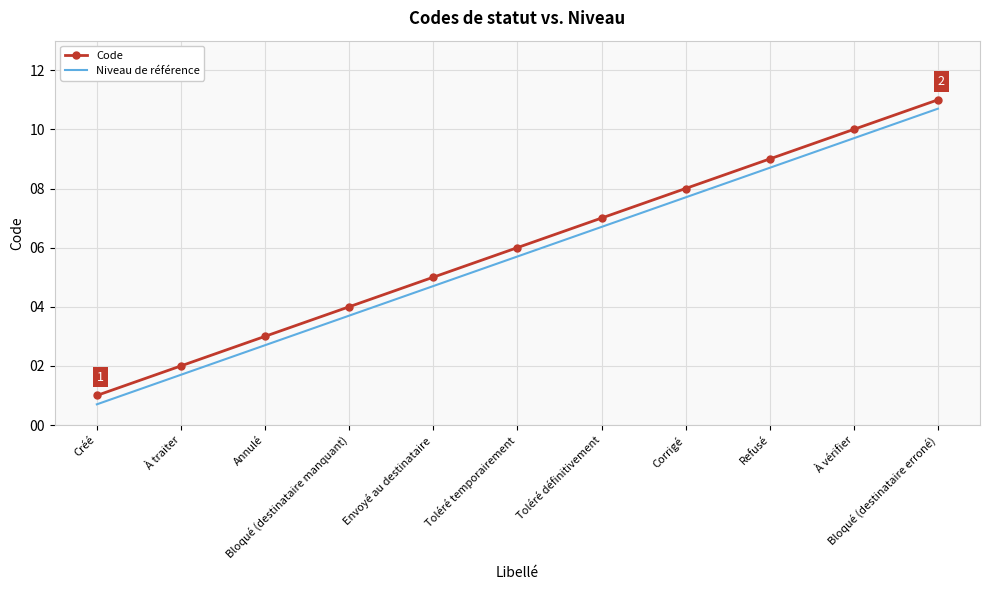

What is the difference between the maximum and minimum values in the Code series?

10.0